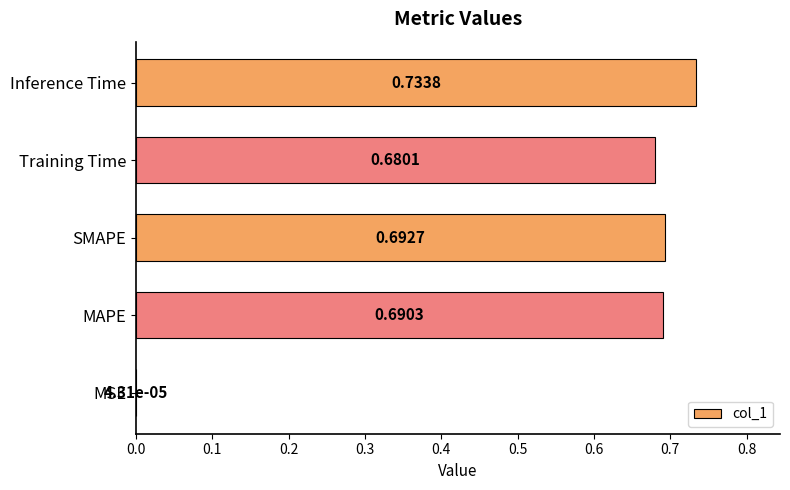

Which has a higher value, MSE or SMAPE?

SMAPE